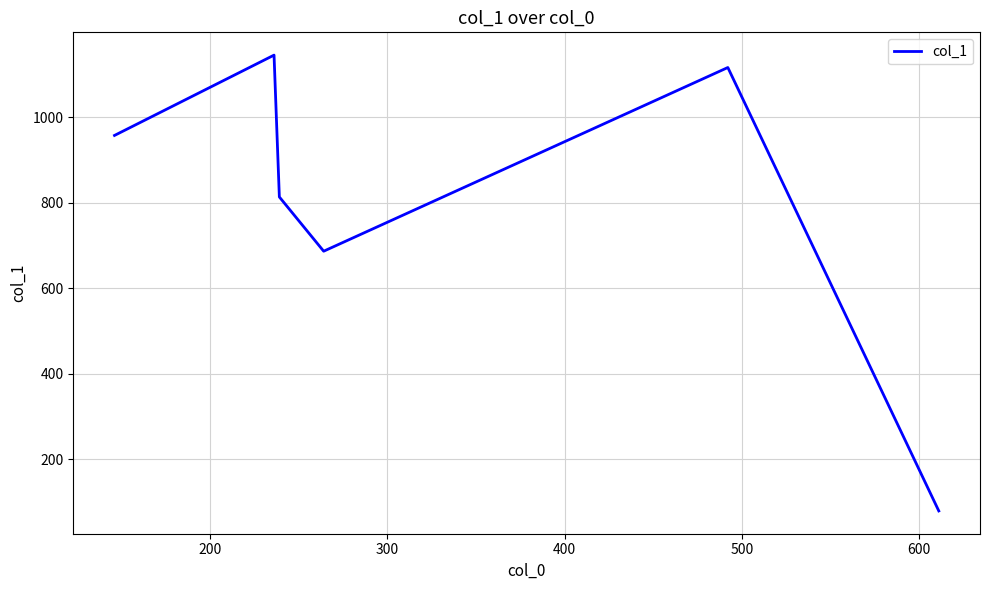

Reading left to right, list all the values displayed in this chart.

958	1146	814	687	1117	79